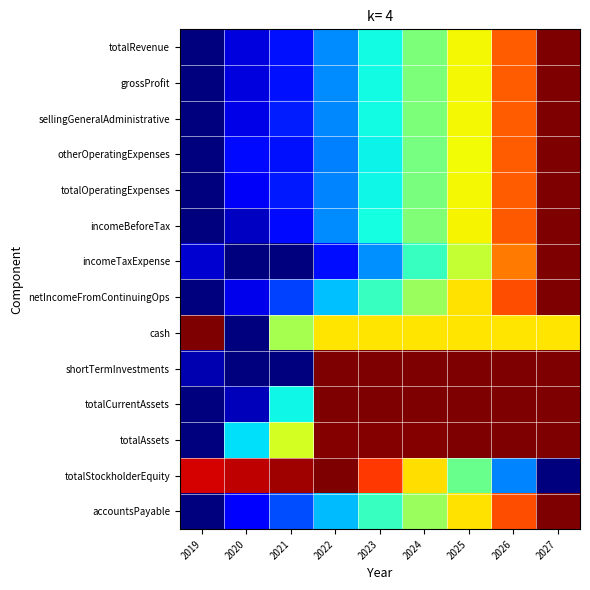

Which label corresponds to the largest value in the chart?

2027